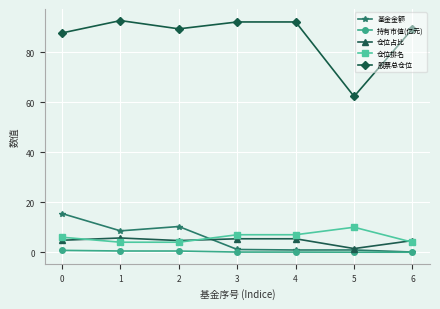

List the series in order of their peak value, highest first.

股票总仓位, 基金金额, 仓位排名, 仓位占比, 持有市值(亿元)